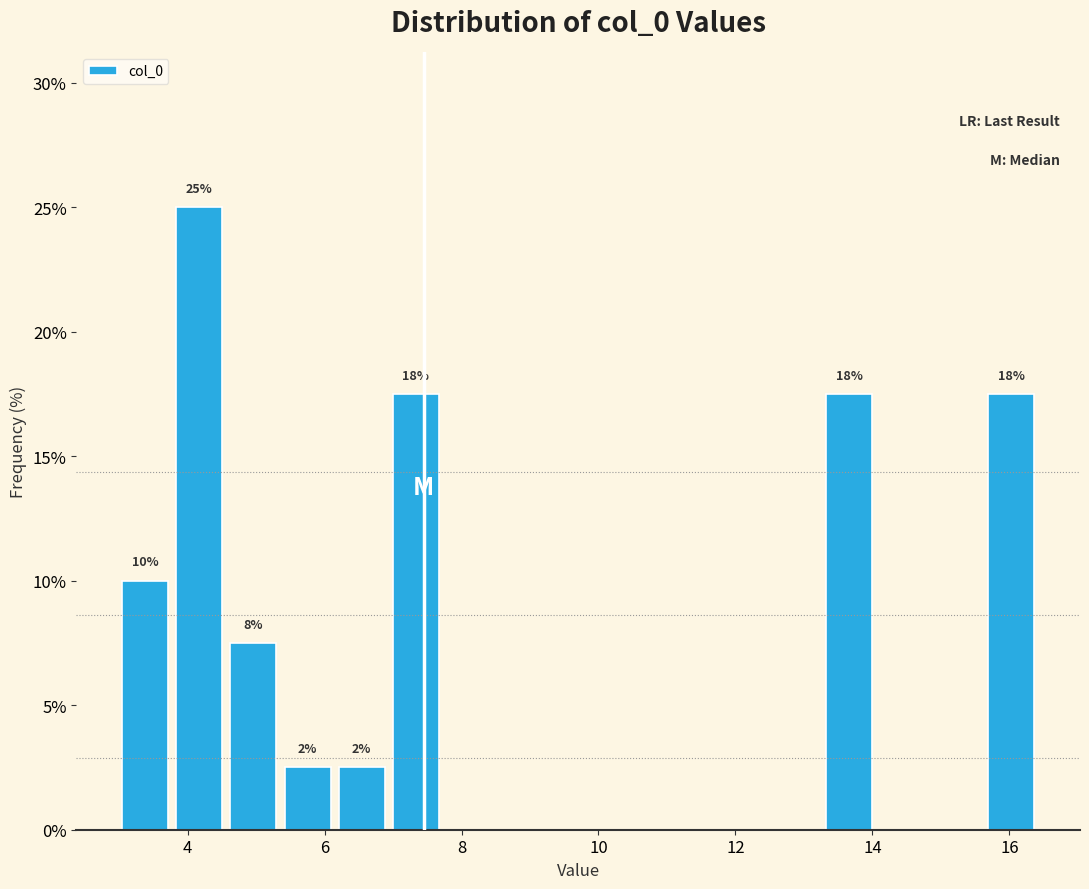

Around what value on the x-axis is the tallest bar? Give the approximate position of its centre, as read against the axis.

4.2